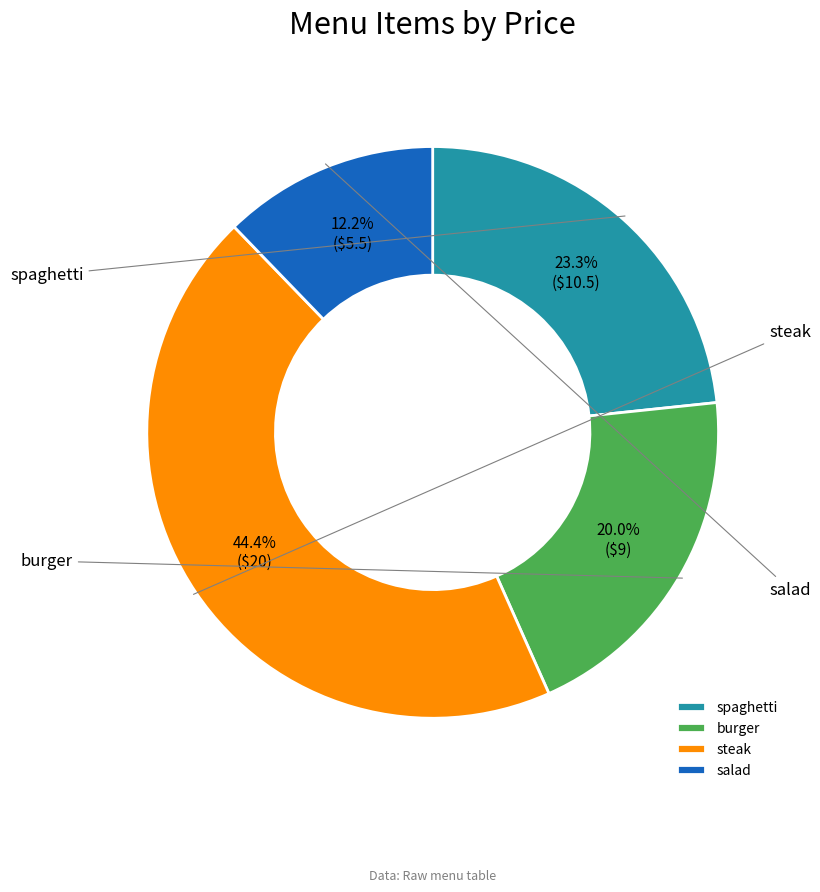

To the nearest percent, what portion does steak represent?

44%